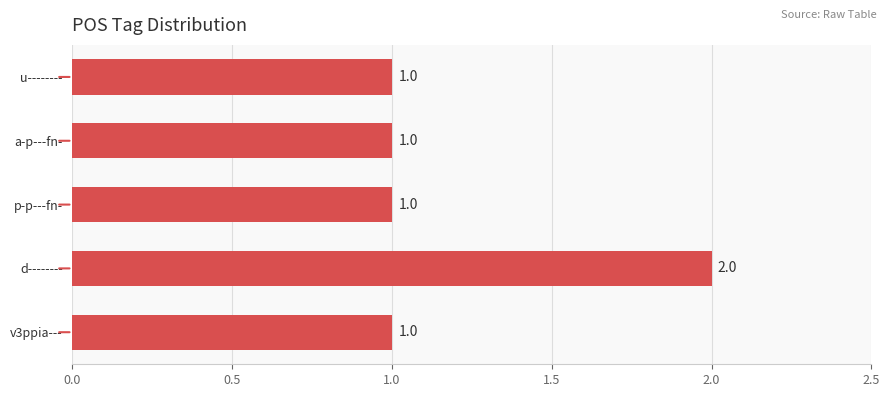

The value at p-p---fn- is 2. True or false?

False